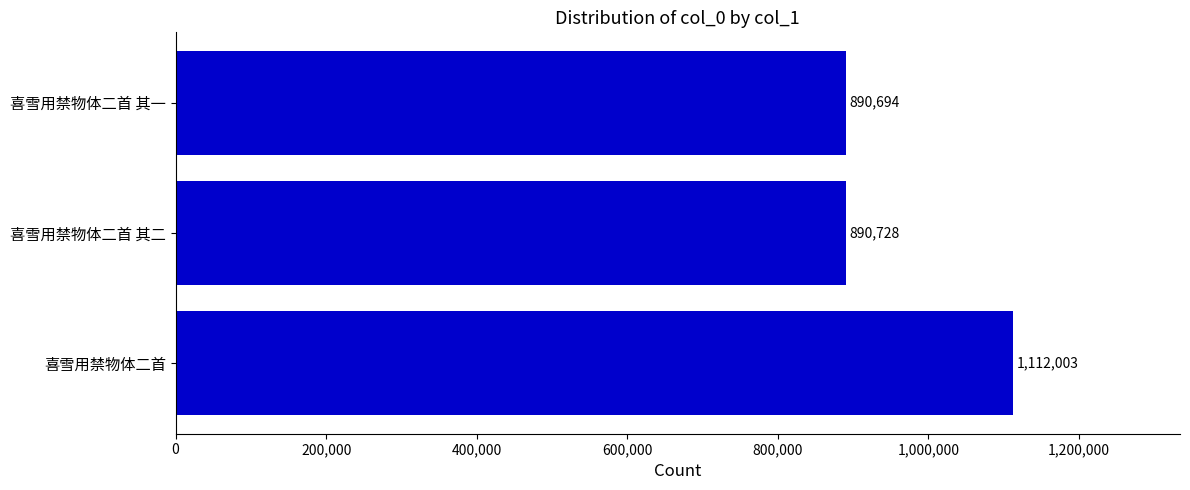

List the labels in order of value, largest first.

喜雪用禁物体二首, 喜雪用禁物体二首 其二, 喜雪用禁物体二首 其一